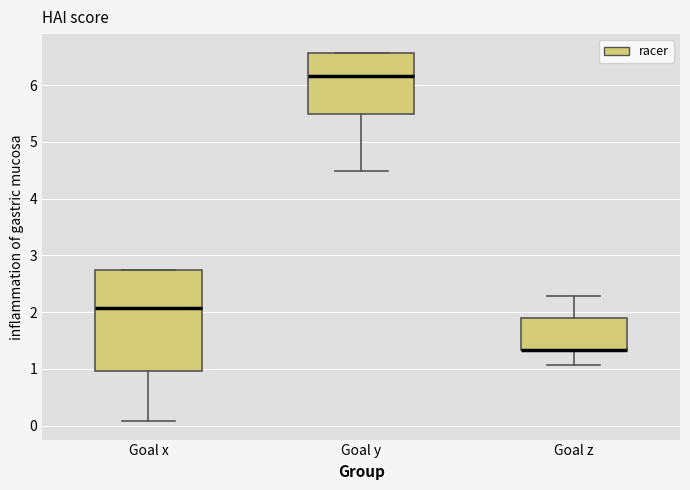

Reading left to right, read every box against the y-axis: the position of its median line, the range the box covers, and the ends of its whiskers. The values are not printed on the chart, so give them approximately, as read against the axis.

Goal x: median 2.1, box 1.0 to 2.7, whiskers 0.1 to 2.7
Goal y: median 6.2, box 5.5 to 6.6, whiskers 4.5 to 6.6
Goal z: median 1.3 (drawn on the box's lower edge), box 1.3 to 1.9, whiskers 1.1 to 2.3